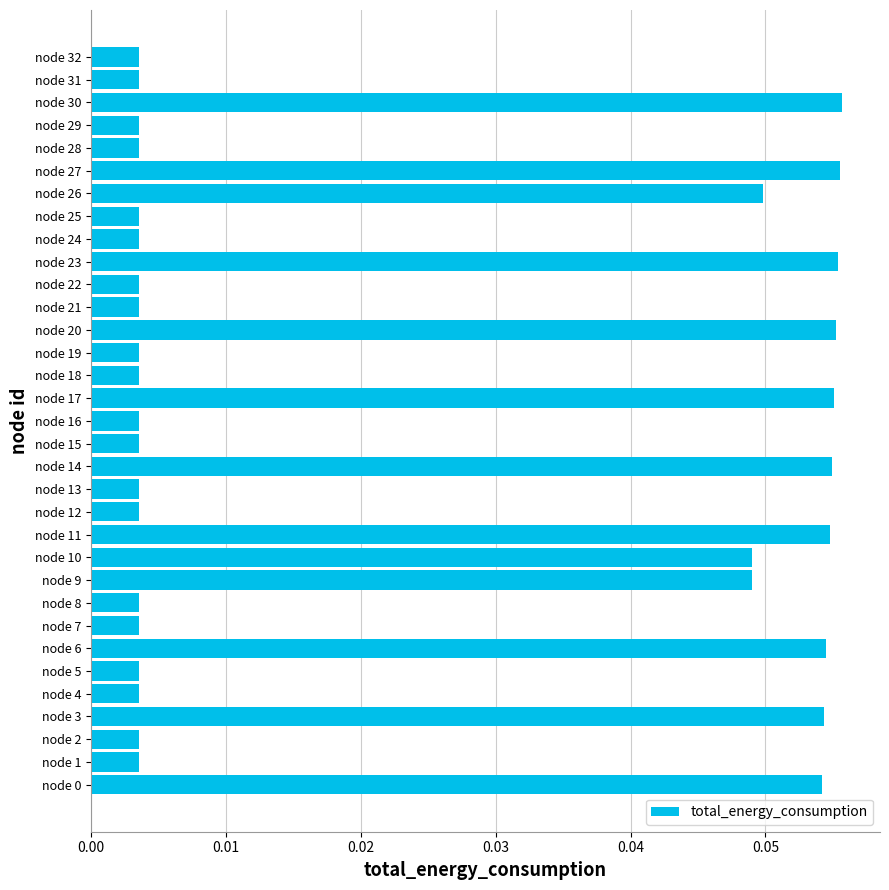

Which has a higher value, node 16 or node 3?

node 3